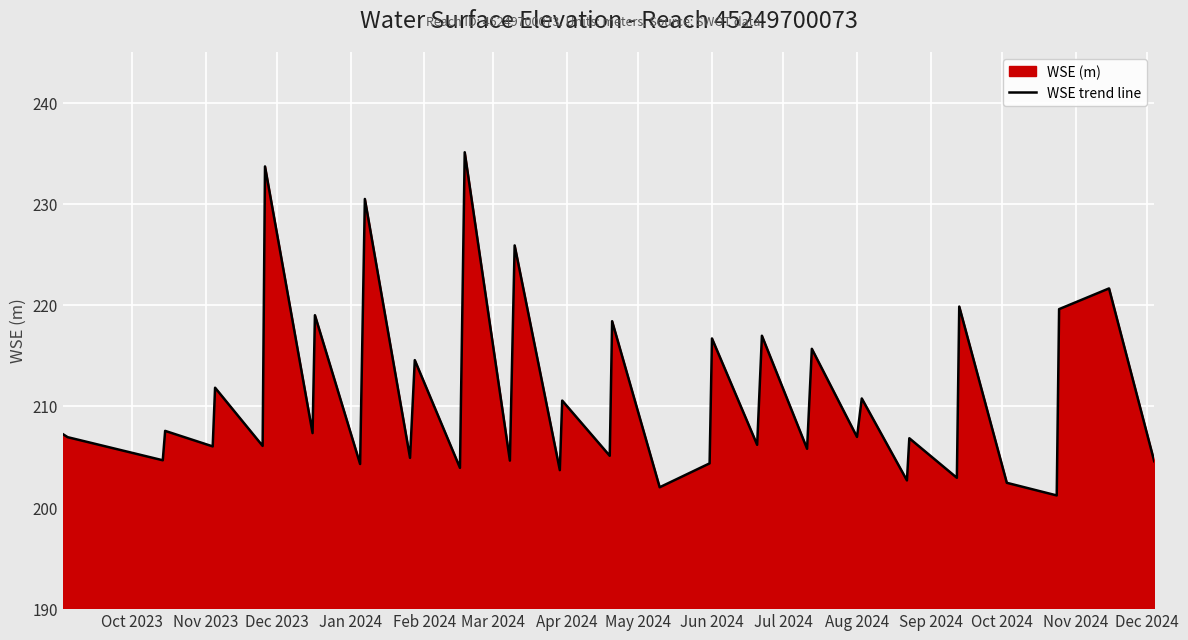

What is the maximum value shown in the chart?

235.1